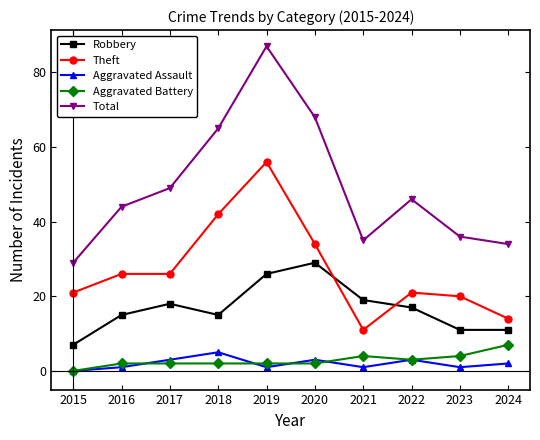

What is the total value across all series at 2016?

88